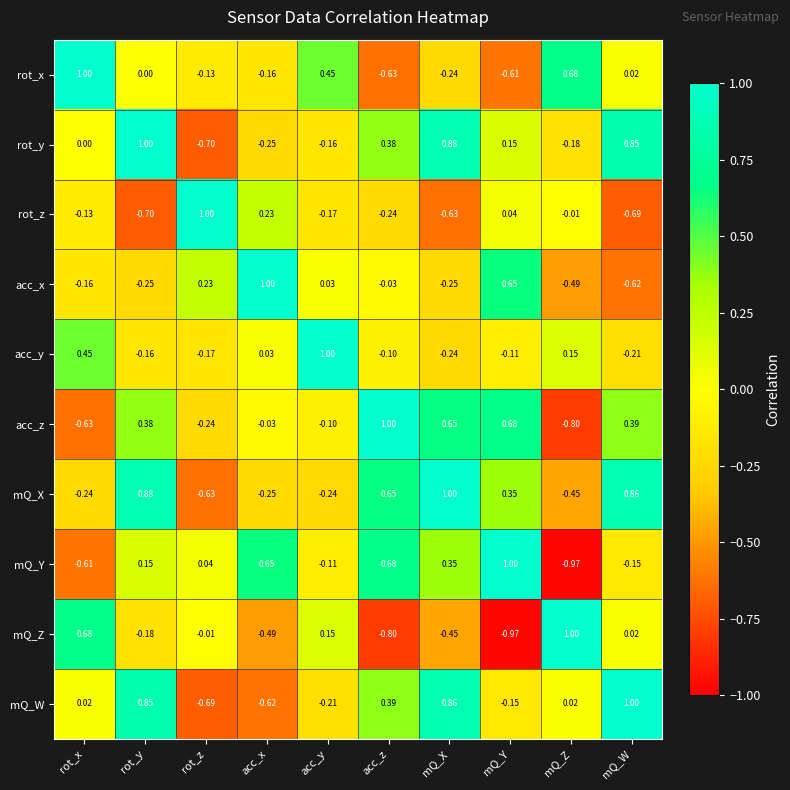

At which category is the sum across all series the highest?

rot_y